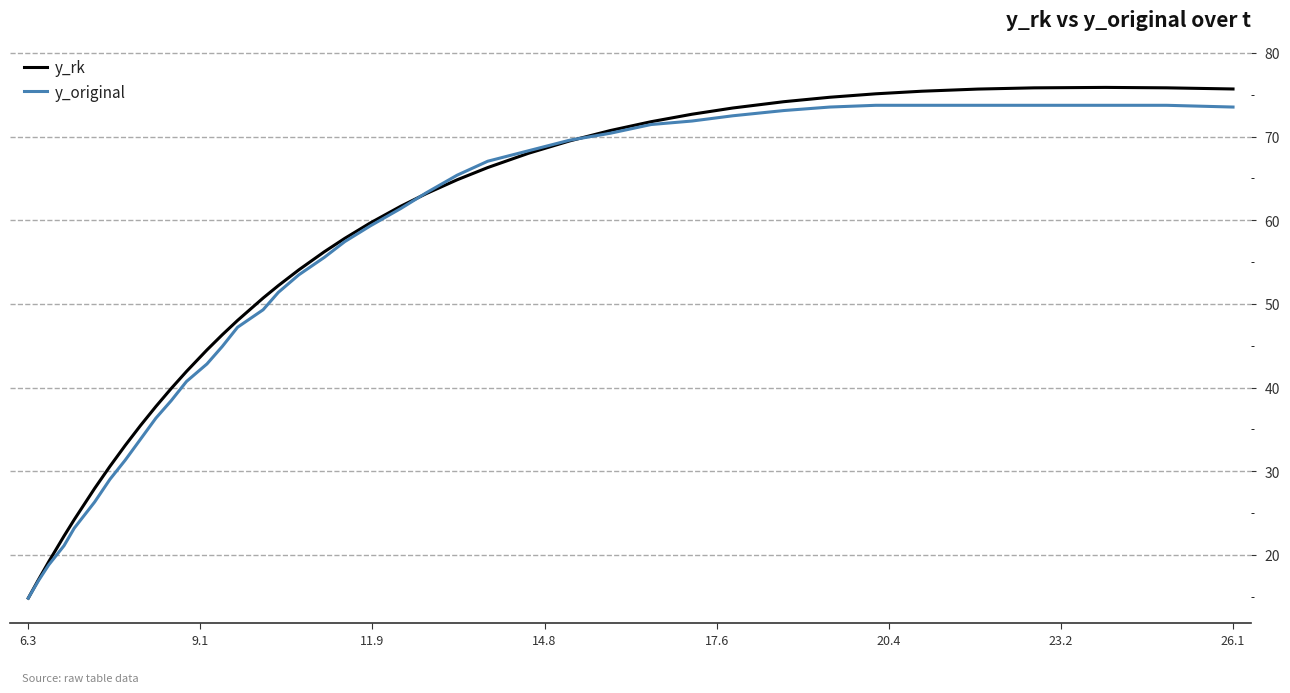

Which series has the widest spread of values?

y_rk